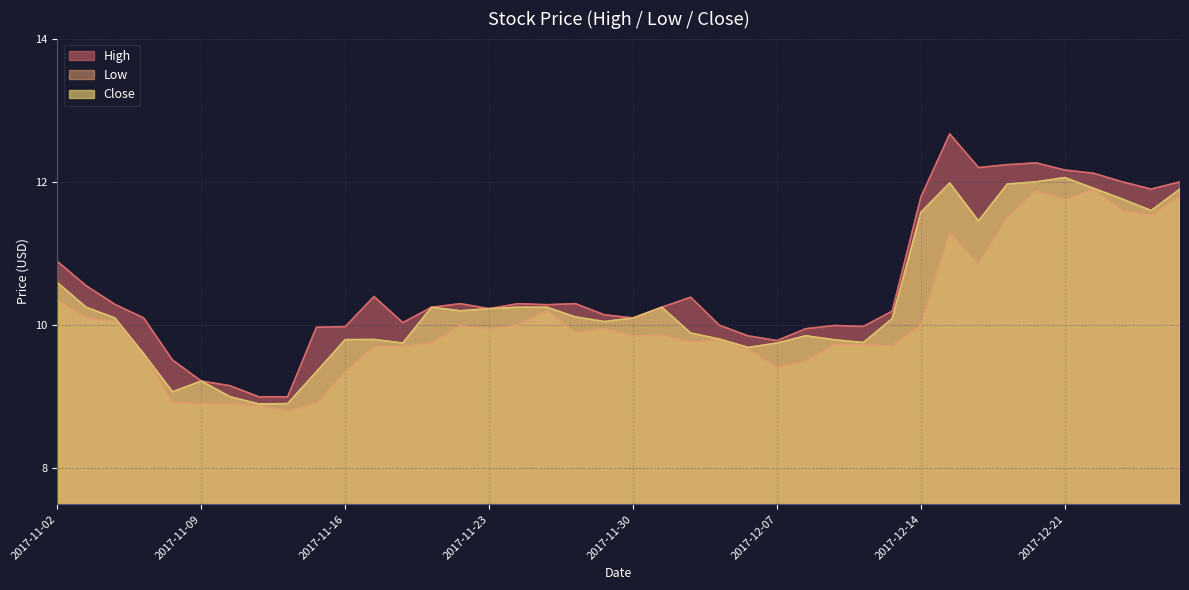

Count the number of data series in this chart.

3